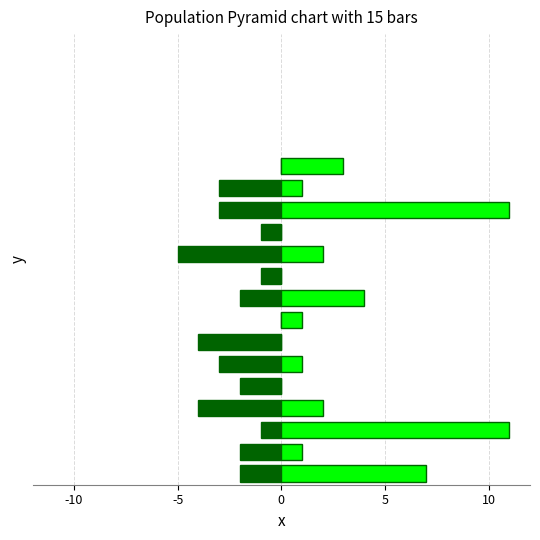

How many distinct data groups are displayed?

2